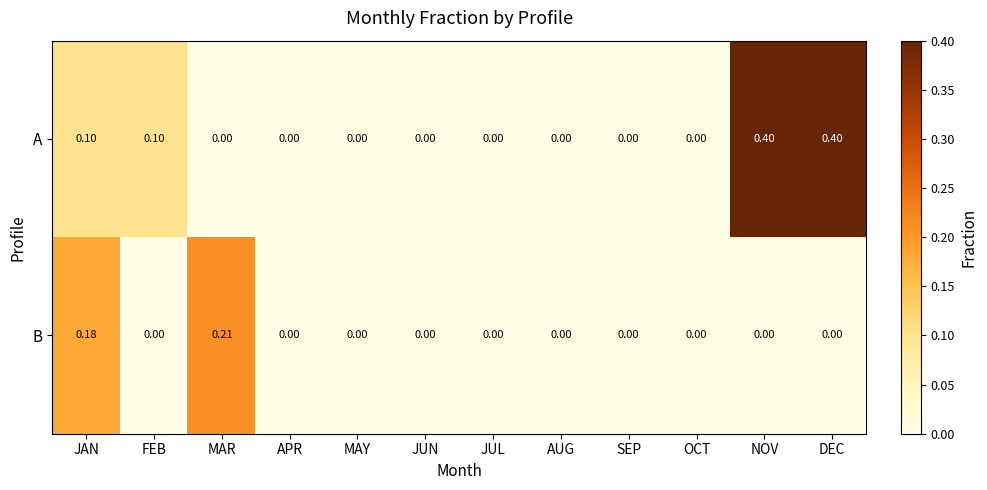

Is the value of B at MAR greater than the value of A at JUL?

Yes